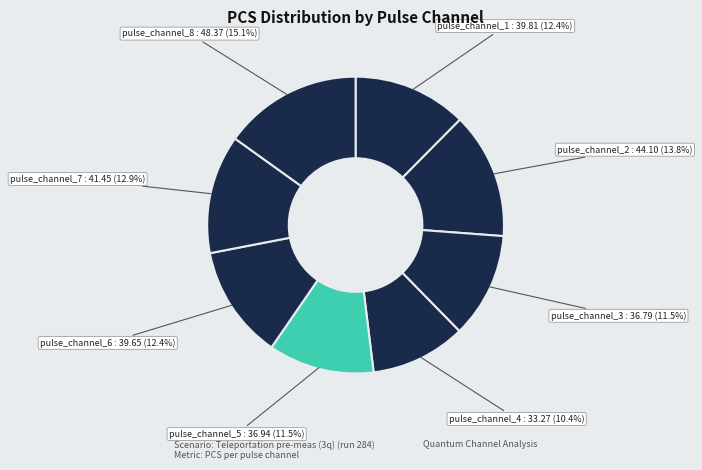

Between pulse_channel_5 and pulse_channel_7, which is larger?

pulse_channel_7